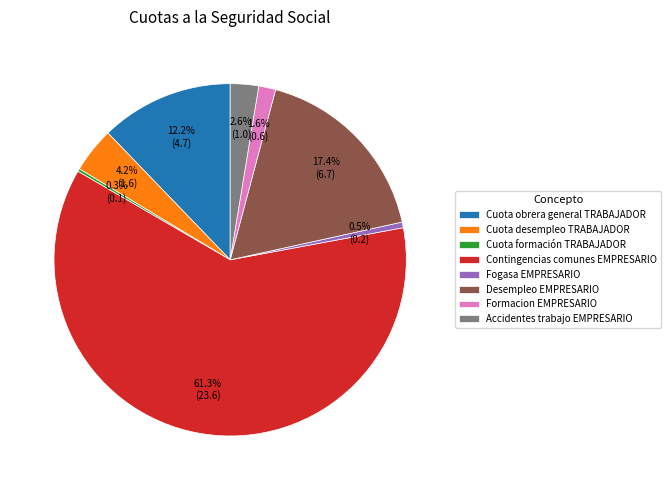

What is the largest slice in the pie chart?

Contingencias comunes EMPRESARIO